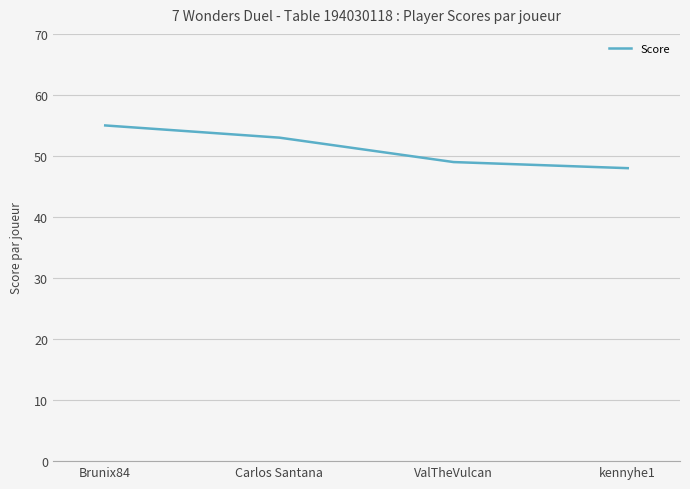

Read the value at Brunix84.

55